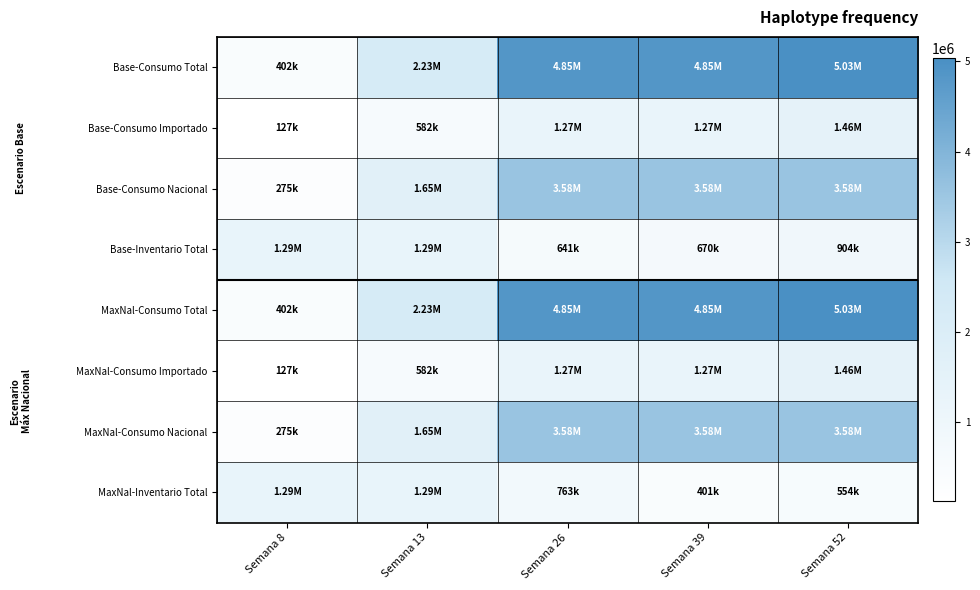

List the series in order of their peak value, highest first.

Base-Consumo Total, MaxNal-Consumo Total, Base-Consumo Nacional, MaxNal-Consumo Nacional, Base-Consumo Importado, MaxNal-Consumo Importado, Base-Inventario Total, MaxNal-Inventario Total